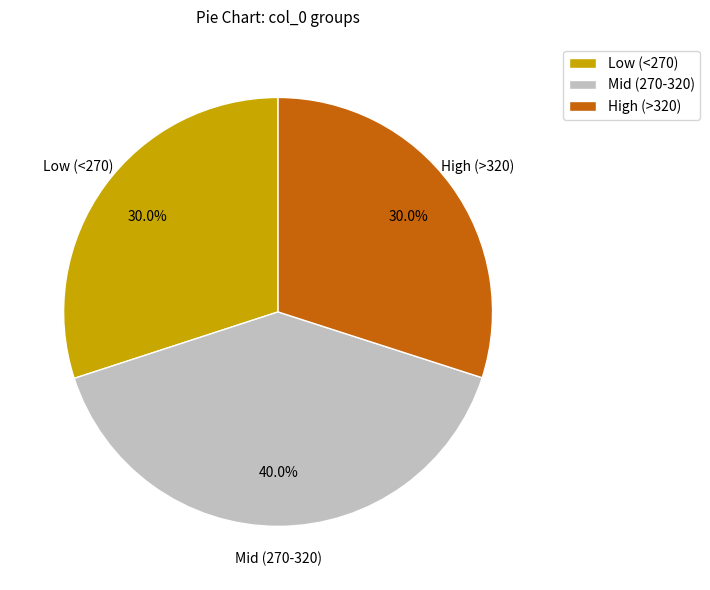

Which slice is the largest?

Mid (270-320)